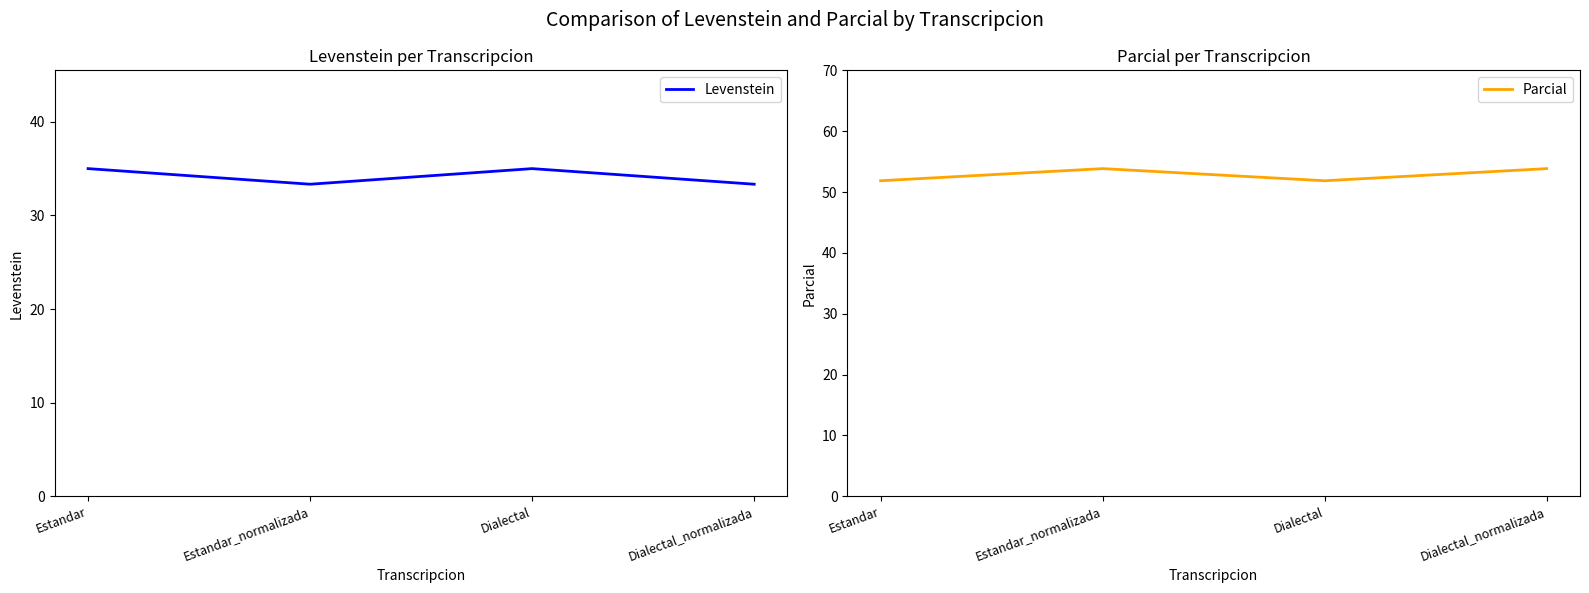

What are all the series names shown in the legend?

Levenstein, Parcial